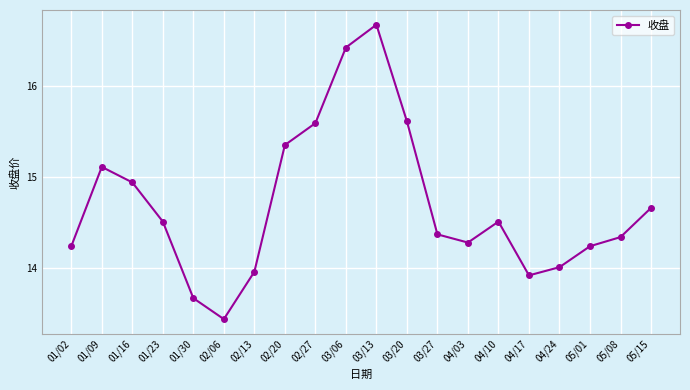

Between 05/01 and 02/06, which is larger?

05/01